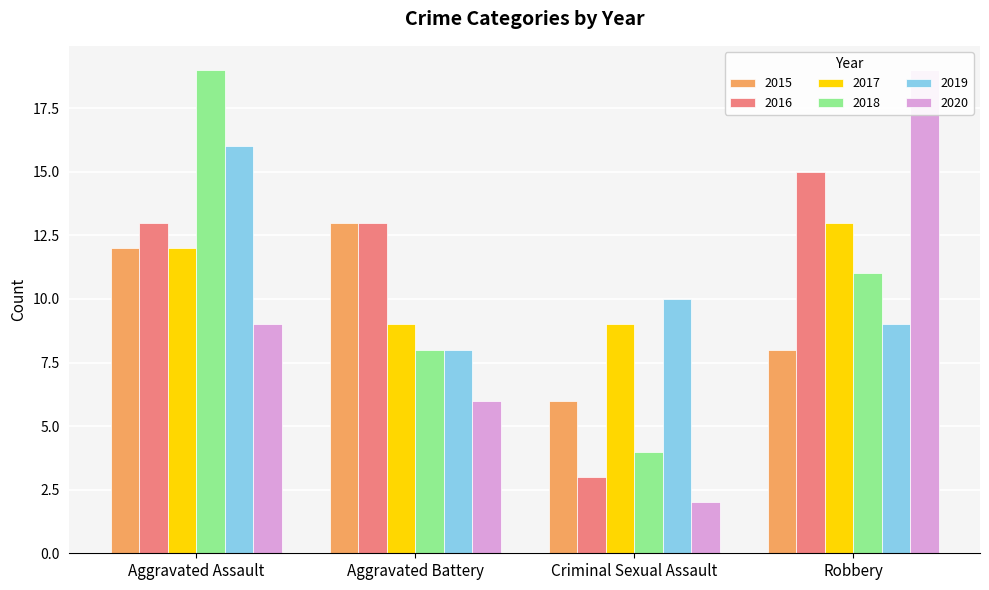

Is it true that 2018 equals 19 at Aggravated Assault?

True